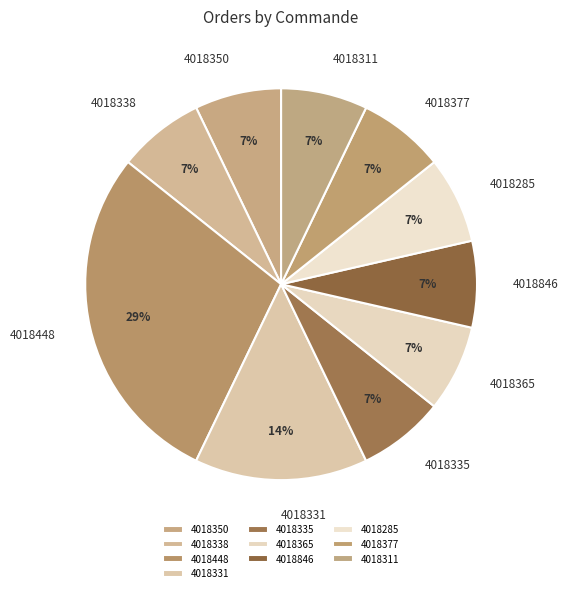

Is the sum of 4018285 and 4018311 greater than half?

No